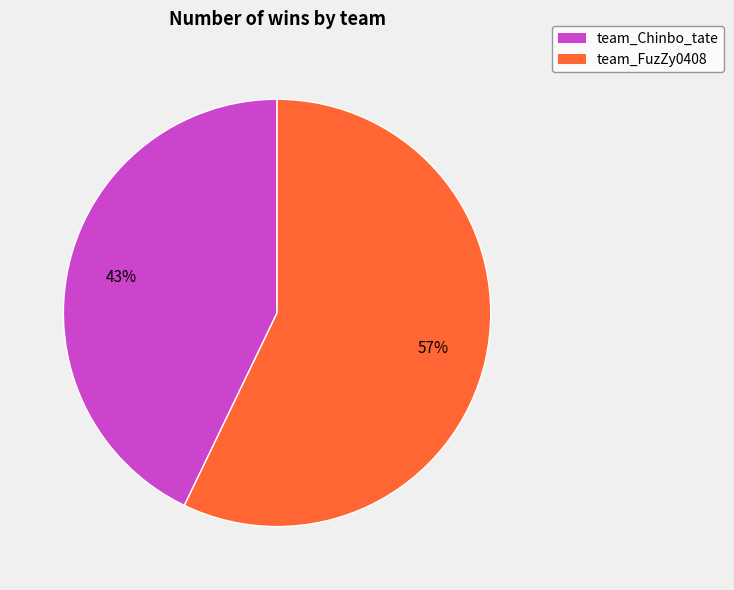

Do team_Chinbo_tate and team_FuzZy0408 together represent more than half of the pie?

Yes